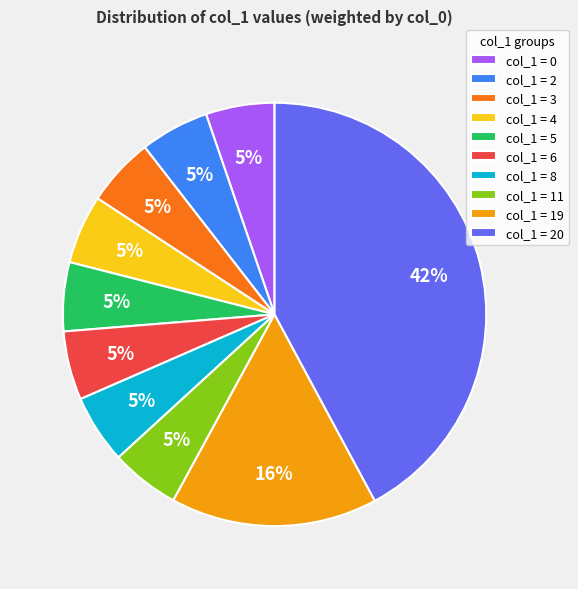

What is the ratio of the value at col_1 = 11 to the value at col_1 = 4?

1.0